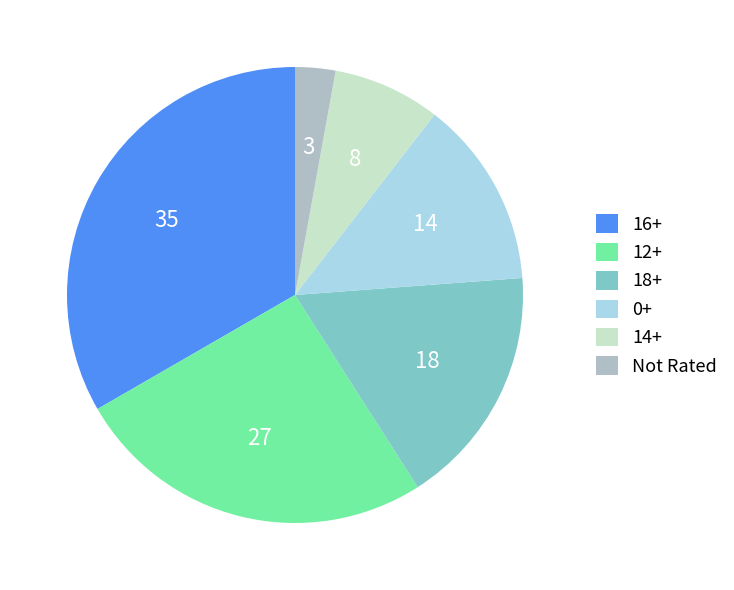

Which slice is the largest?

16+